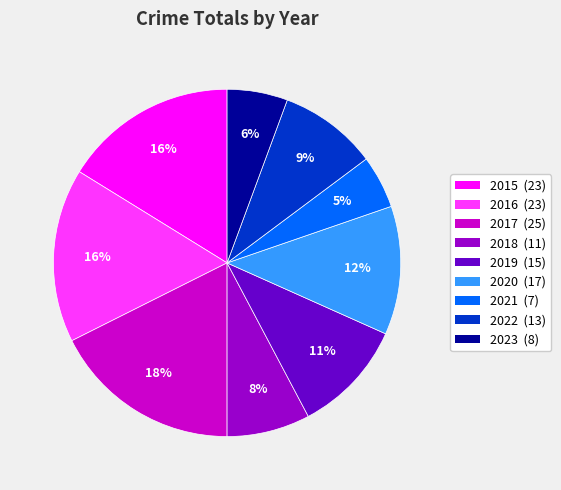

Which has a higher value, 2020 or 2021?

2020